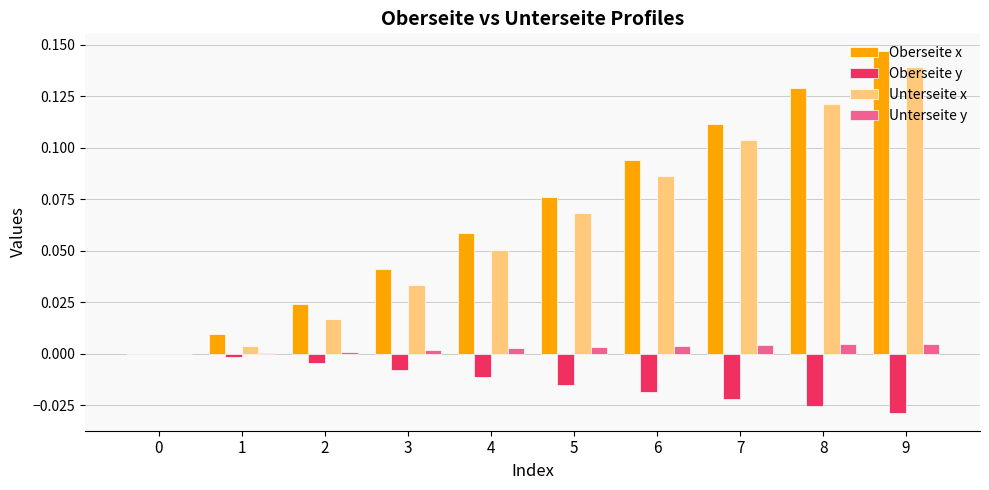

Is it true that Oberseite x equals 0.1 at 0?

False